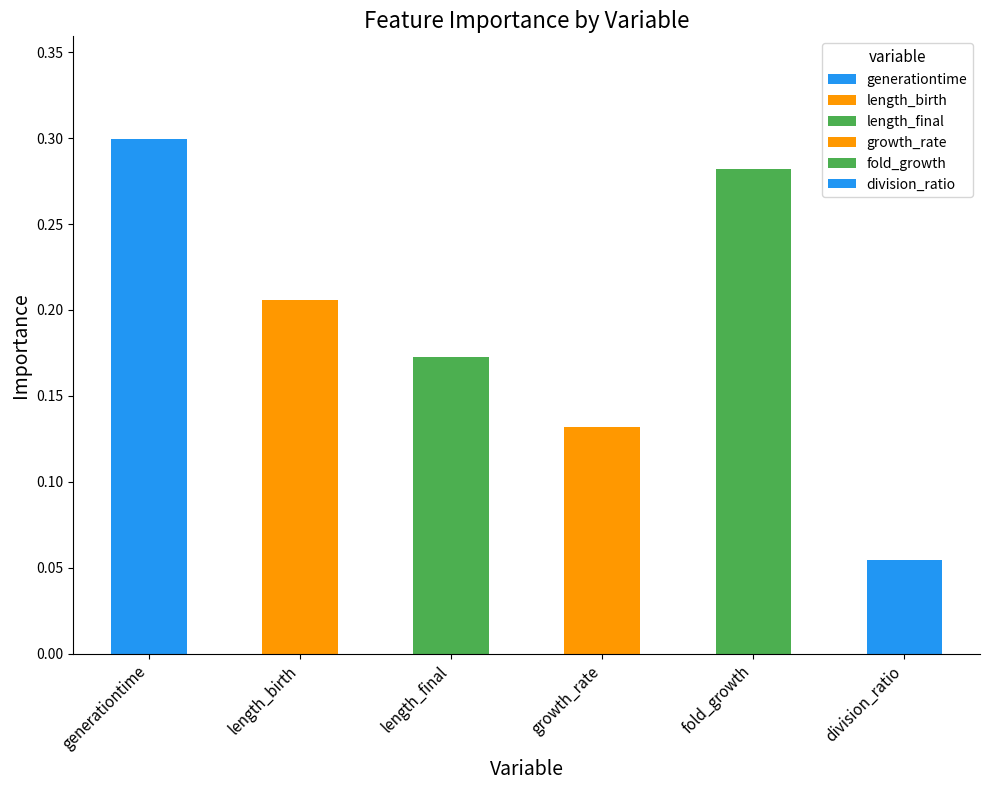

Reading left to right, list all the values displayed in this chart.

generationtime=0.3	length_birth=0.2	length_final=0.2	growth_rate=0.1	fold_growth=0.3	division_ratio=0.1